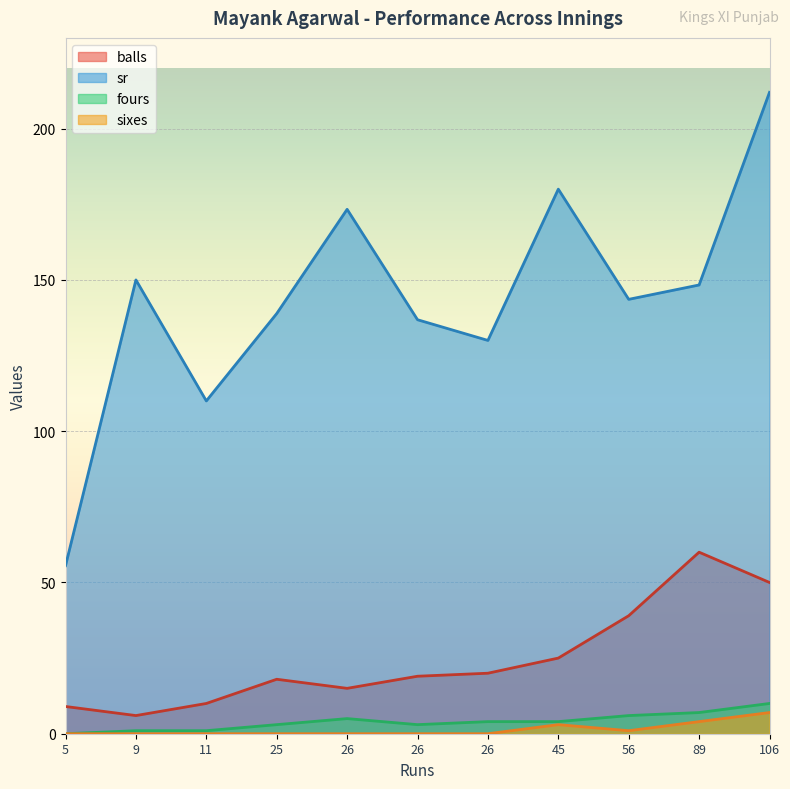

Rank the series at 26 from highest to lowest value.

sr, balls, fours, sixes